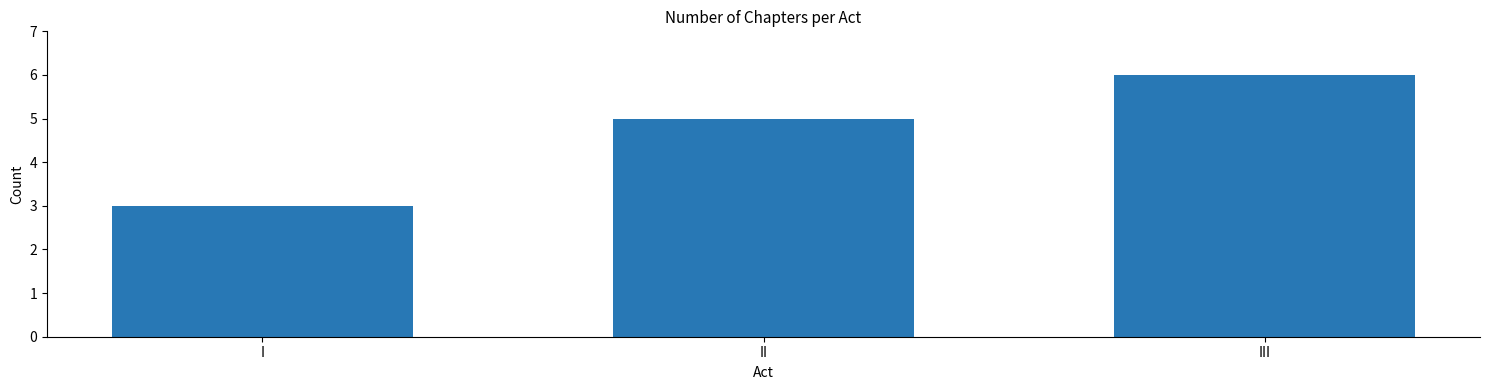

Rank the categories by value from lowest to highest.

I, II, III